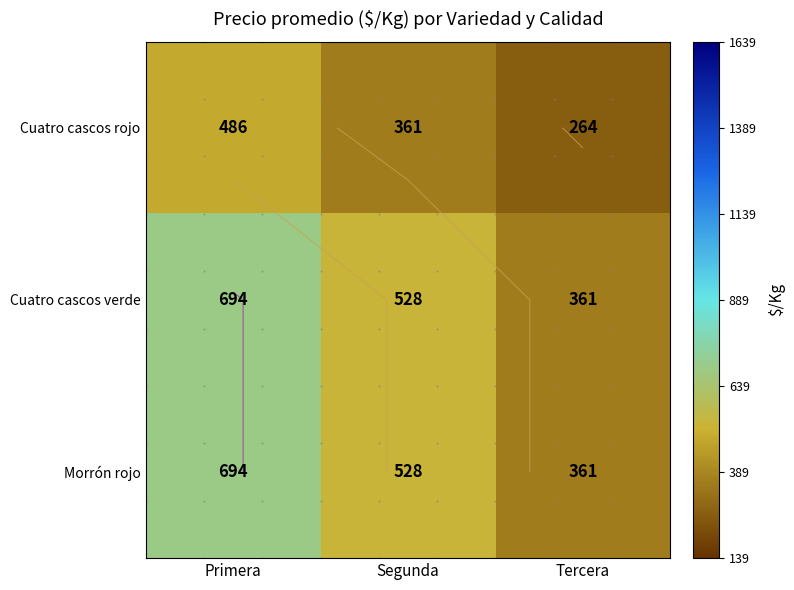

Is it true that Cuatro cascos rojo equals 105 at Primera?

False